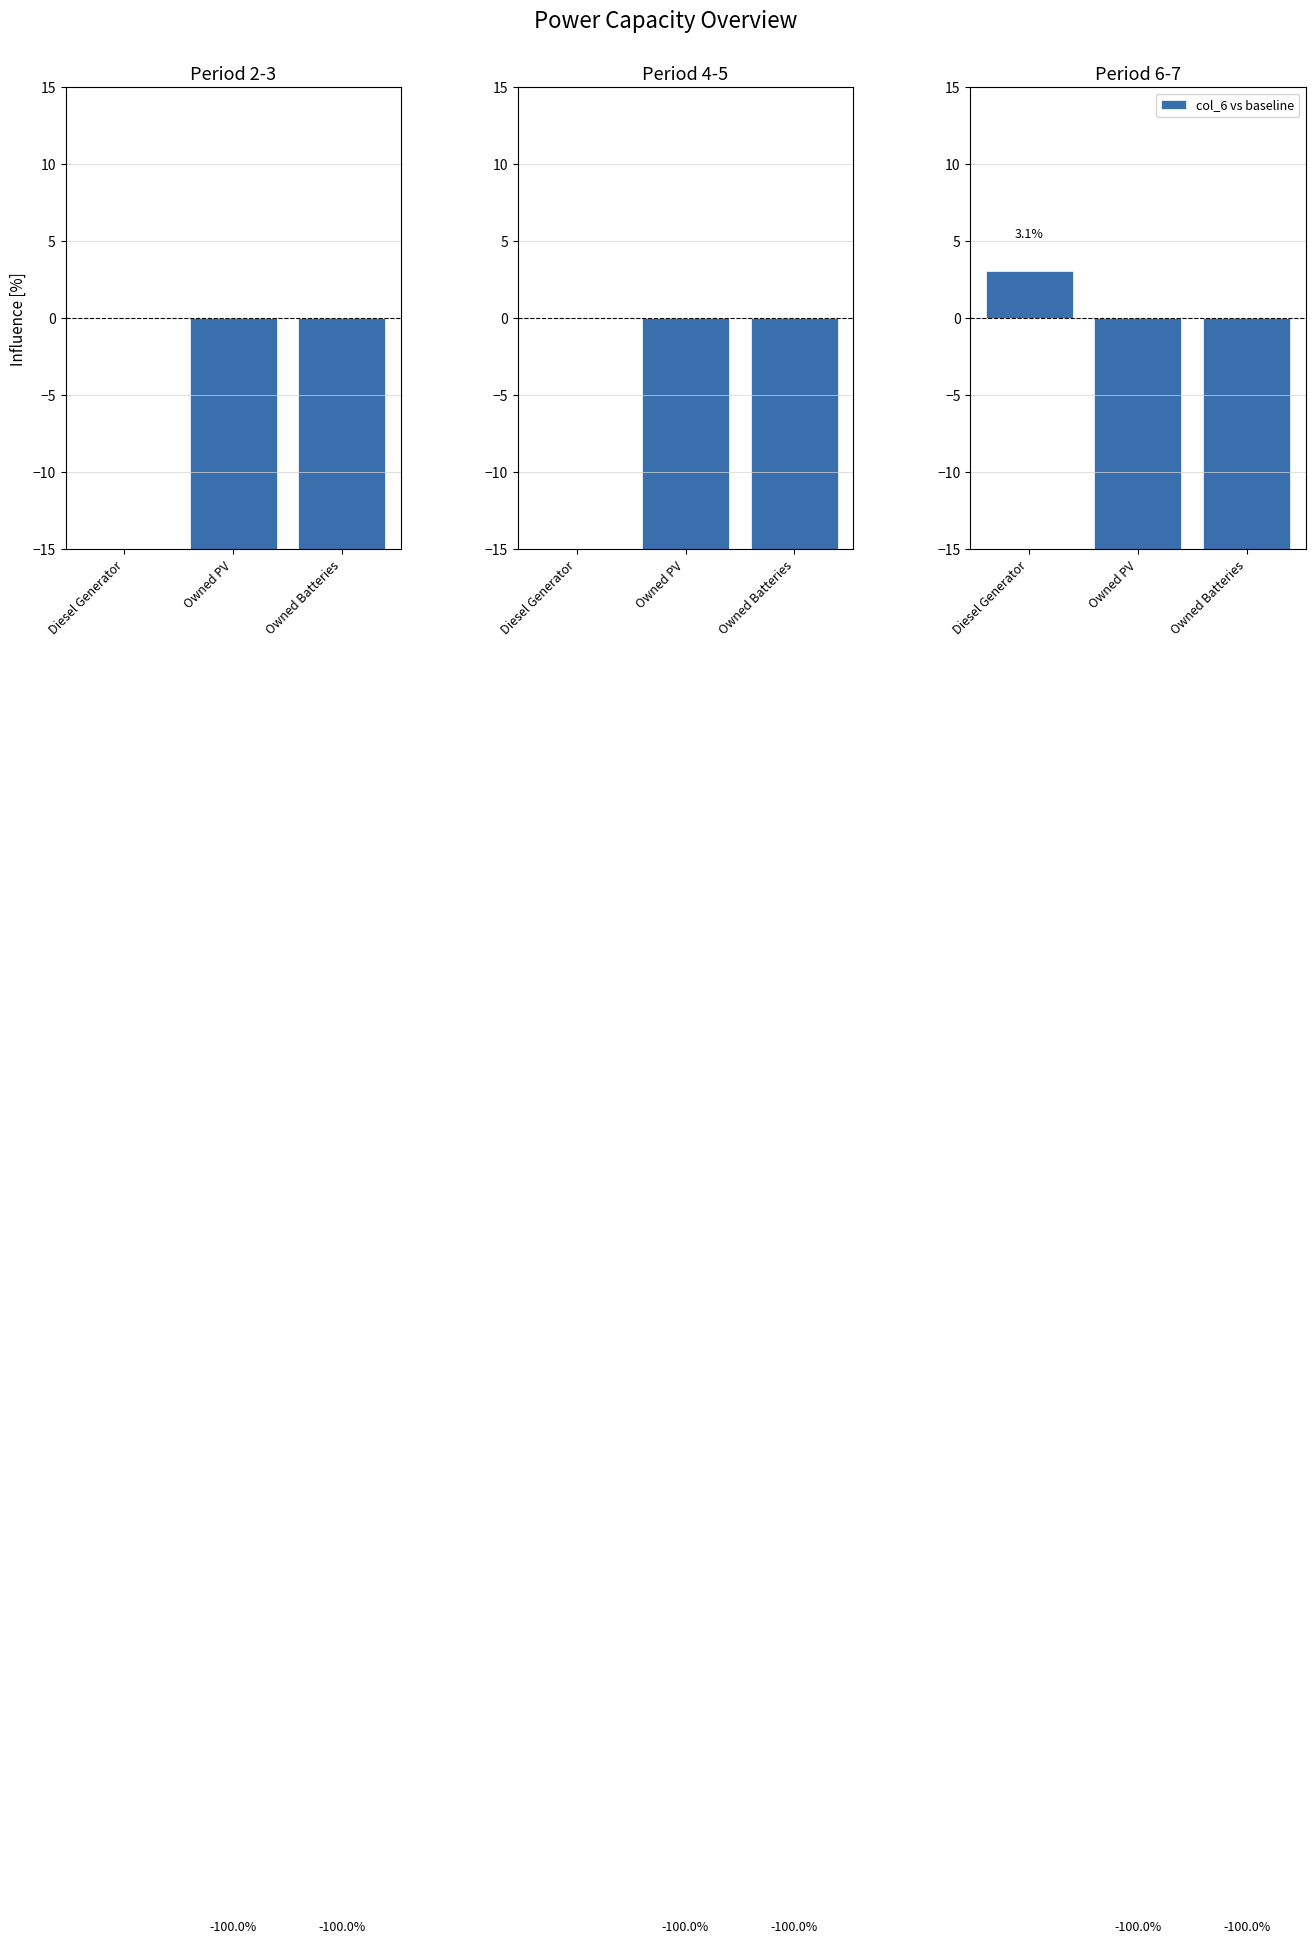

The col_2 vs baseline series shows -100.0 at Owned Batteries. True or false?

True